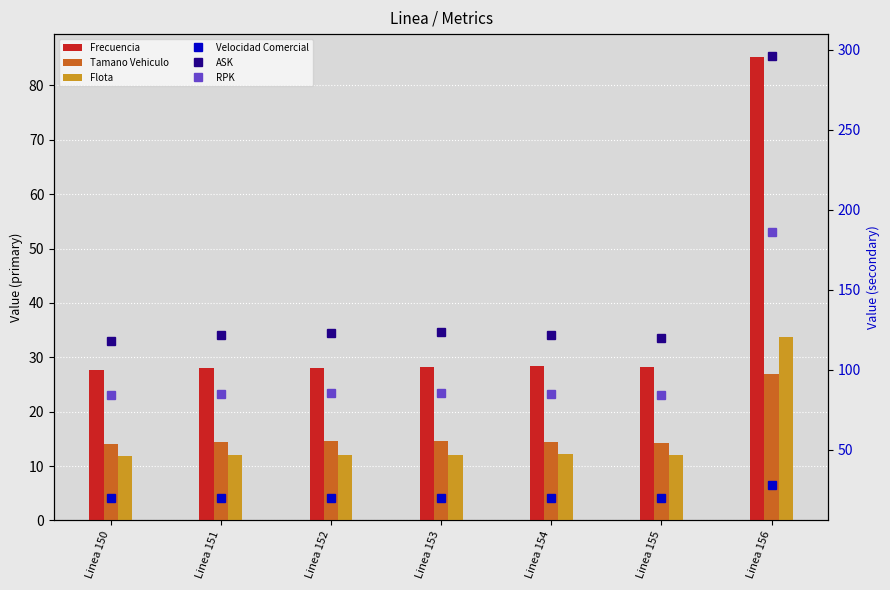

What is the total value across all series at Linea 150?

275.6